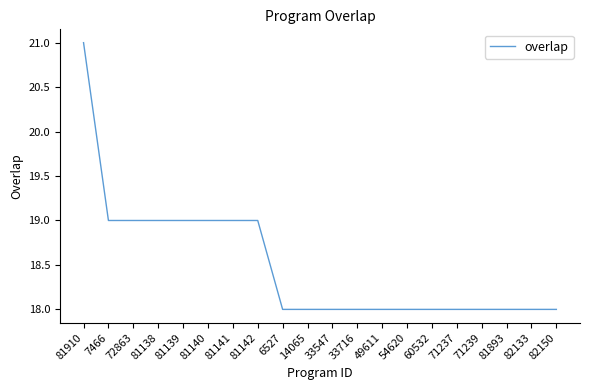

Which has a higher value, 82133 or 81138?

81138